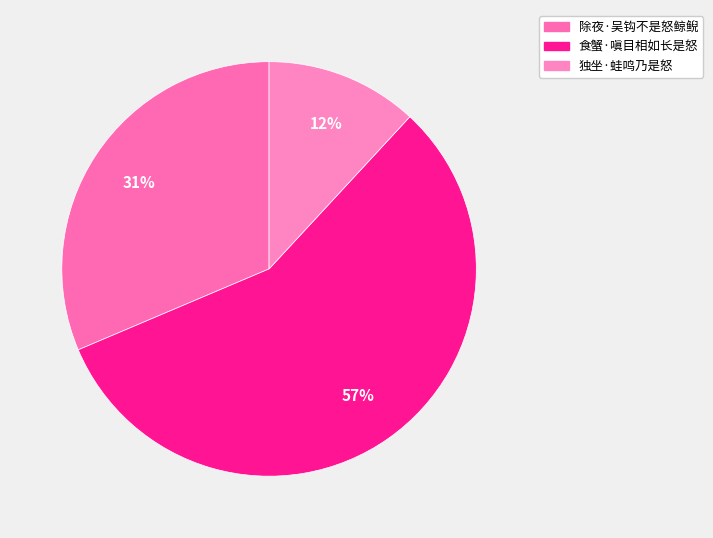

Is there a majority slice in this chart?

Yes